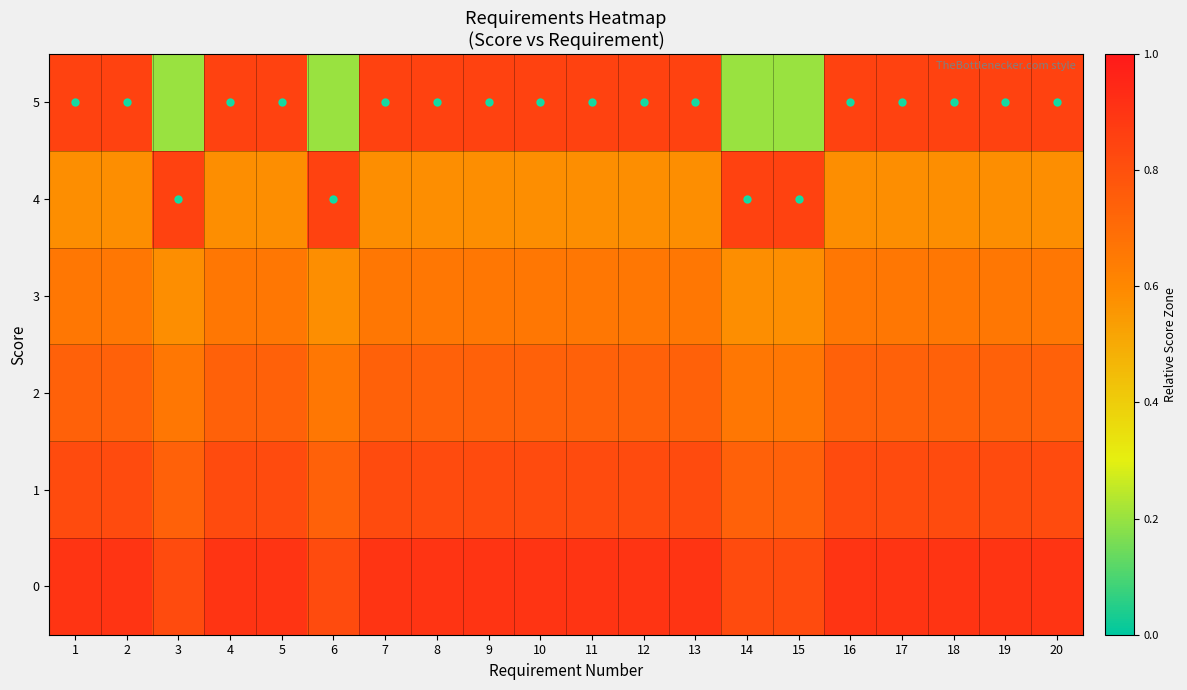

Reading left to right, list all the values displayed in this chart.

0: 1=0.9	2=0.9	3=0.8	4=0.9	5=0.9	6=0.8	7=0.9	8=0.9	9=0.9	10=0.9	11=0.9	12=0.9	13=0.9	14=0.8	15=0.8	16=0.9	17=0.9	18=0.9	19=0.9	20=0.9
1: 1=0.8	2=0.8	3=0.7	4=0.8	5=0.8	6=0.7	7=0.8	8=0.8	9=0.8	10=0.8	11=0.8	12=0.8	13=0.8	14=0.7	15=0.7	16=0.8	17=0.8	18=0.8	19=0.8	20=0.8
2: 1=0.7	2=0.7	3=0.7	4=0.7	5=0.7	6=0.7	7=0.7	8=0.7	9=0.7	10=0.7	11=0.7	12=0.7	13=0.7	14=0.7	15=0.7	16=0.7	17=0.7	18=0.7	19=0.7	20=0.7
3: 1=0.7	2=0.7	3=0.6	4=0.7	5=0.7	6=0.6	7=0.7	8=0.7	9=0.7	10=0.7	11=0.7	12=0.7	13=0.7	14=0.6	15=0.6	16=0.7	17=0.7	18=0.7	19=0.7	20=0.7
4: 1=0.6	2=0.6	3=0.8	4=0.6	5=0.6	6=0.8	7=0.6	8=0.6	9=0.6	10=0.6	11=0.6	12=0.6	13=0.6	14=0.8	15=0.8	16=0.6	17=0.6	18=0.6	19=0.6	20=0.6
5: 1=0.8	2=0.8	3=0.2	4=0.8	5=0.8	6=0.2	7=0.8	8=0.8	9=0.8	10=0.8	11=0.8	12=0.8	13=0.8	14=0.2	15=0.2	16=0.8	17=0.8	18=0.8	19=0.8	20=0.8